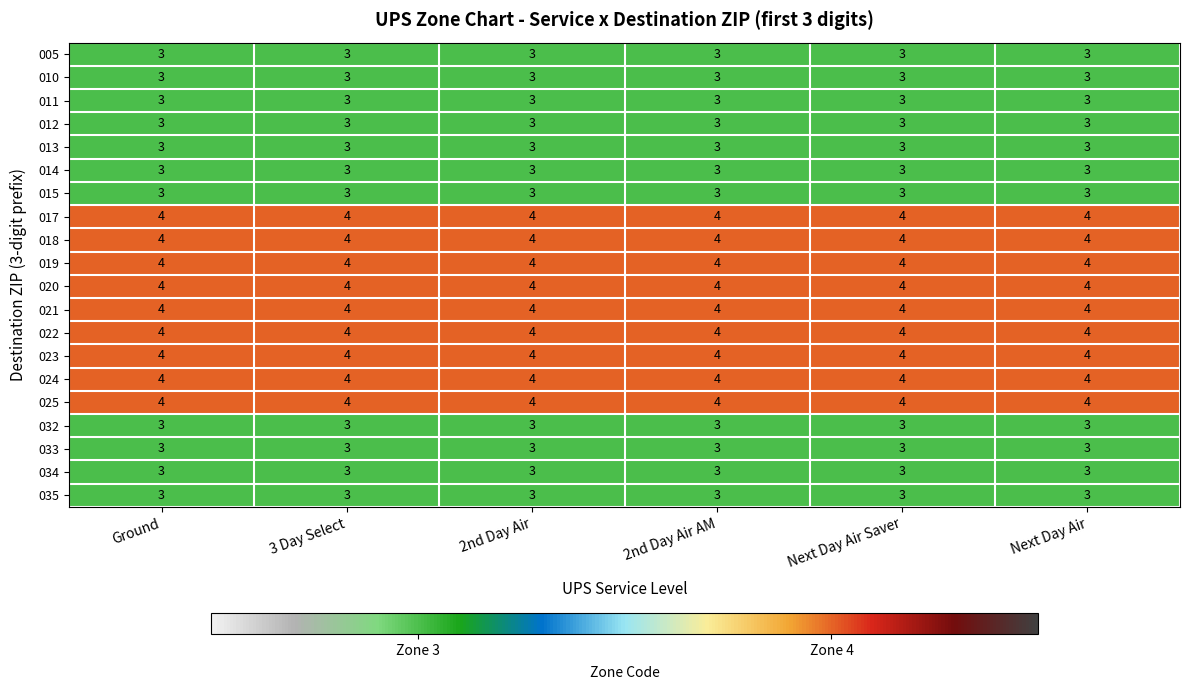

What is the total value across all series at 3 Day Select?

69